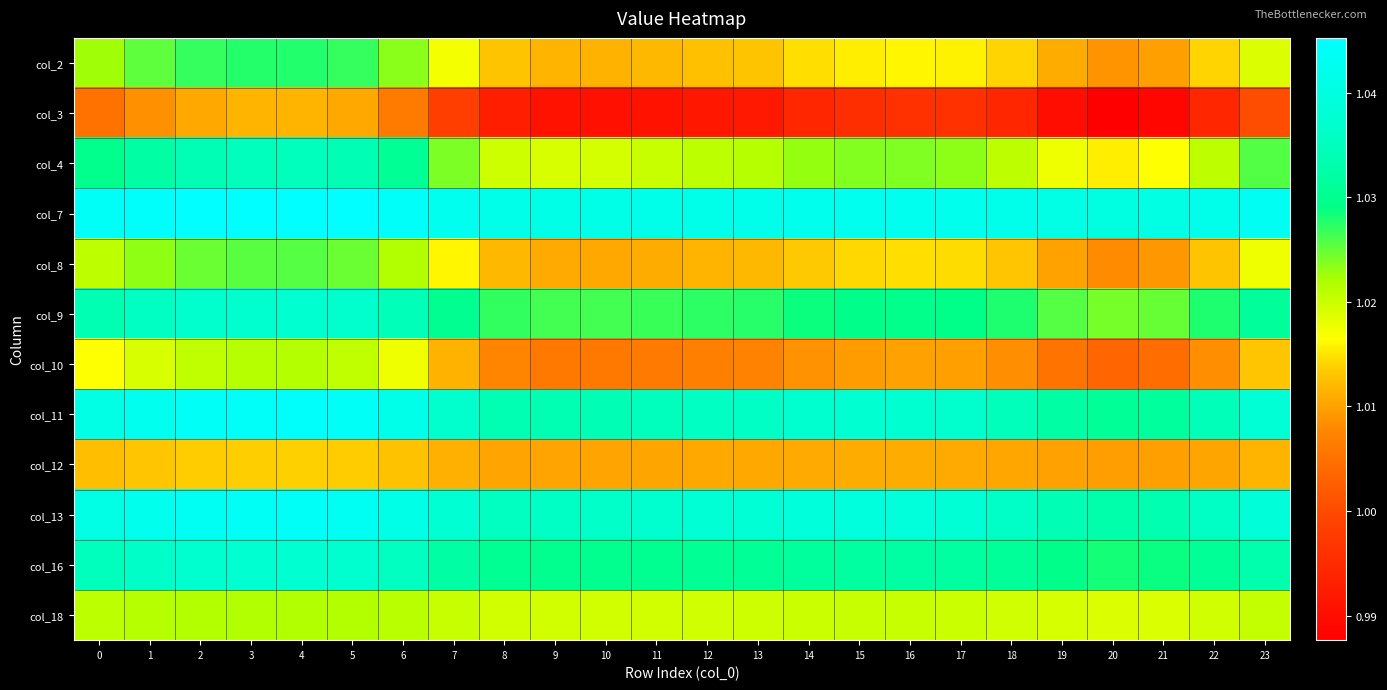

At how many categories does at least one series exceed 1?

24